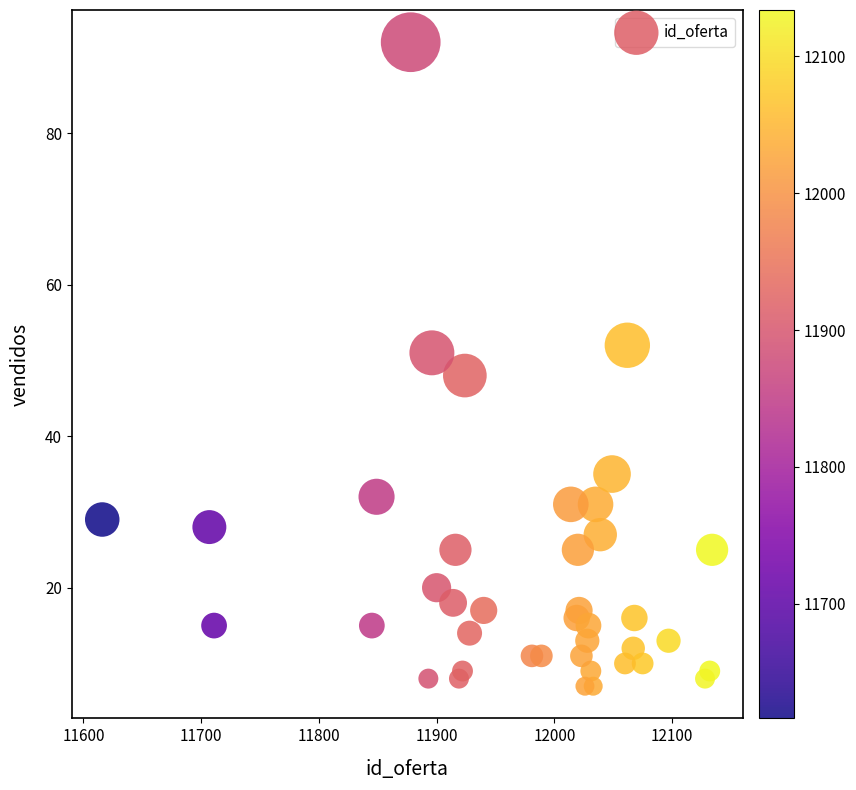

What Y value in the scatter plot is closest to 49?

48